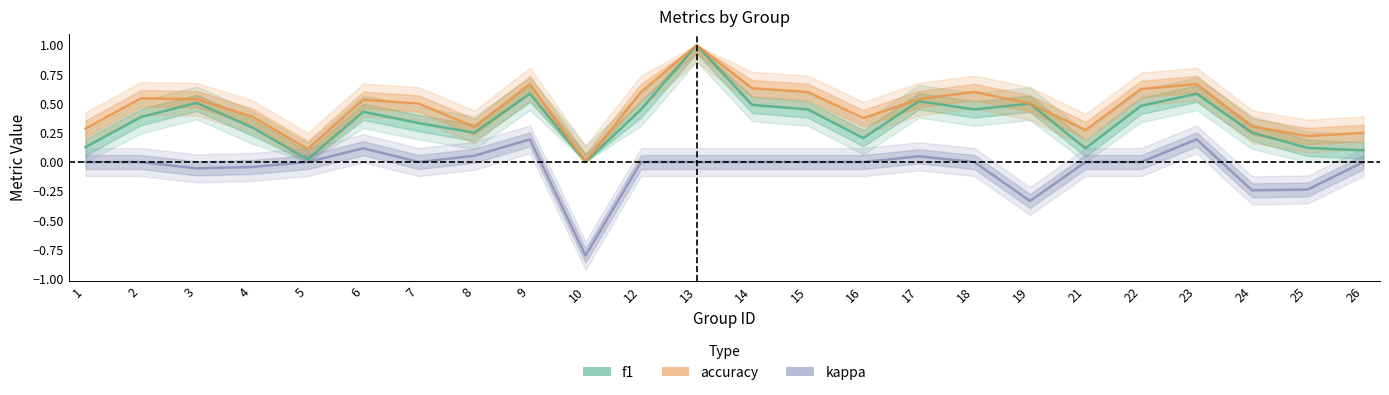

Where is the first local maximum for f1?

3